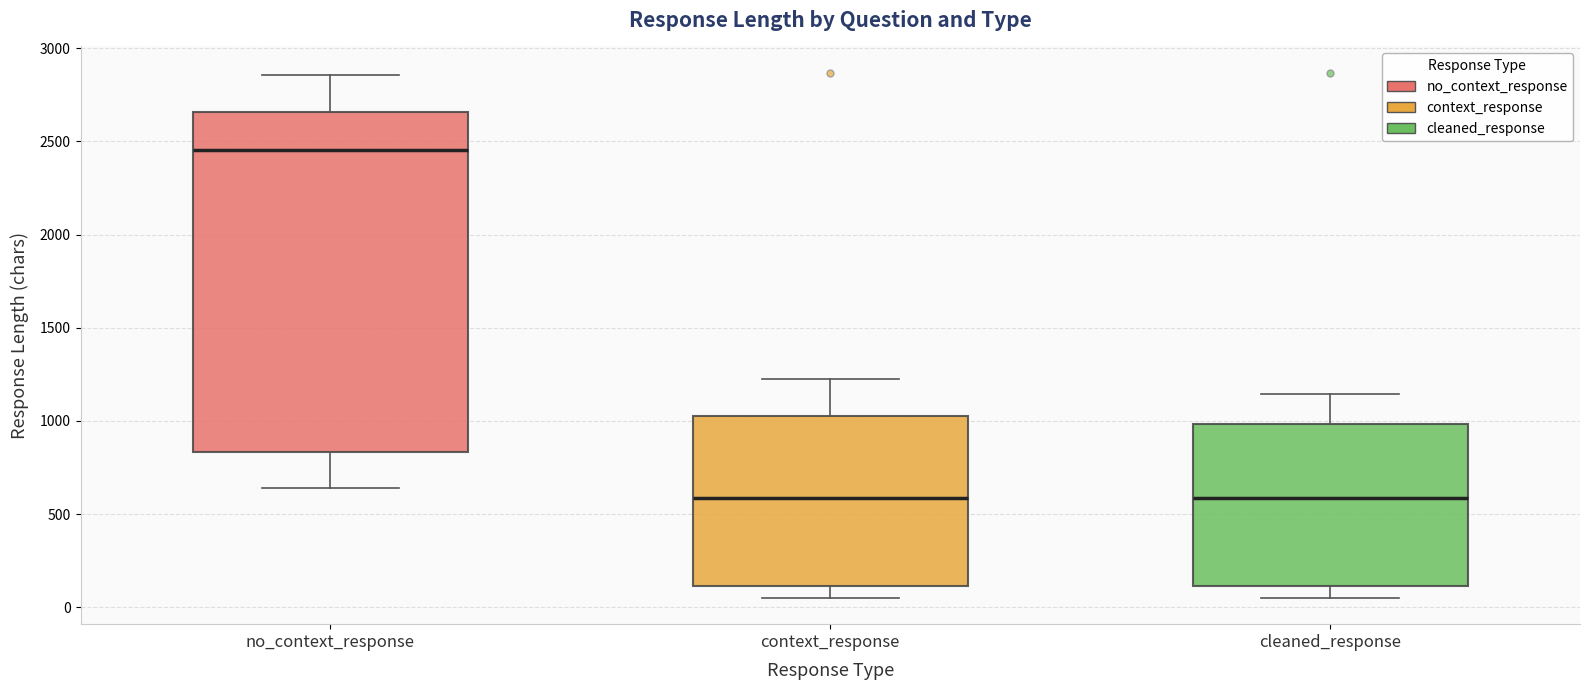

Reading left to right, transcribe this box plot: for each box, give where its median line is, the range the box spans, and where its two whiskers end, as read against the y-axis. The values are not printed on the chart, so give them approximately, as read against the axis.

no_context_response: median 2450, box 850 to 2650, whiskers 650 to 2850
context_response: median 600, box 100 to 1050, whiskers 50 to 1200
cleaned_response: median 600, box 100 to 1000, whiskers 50 to 1150